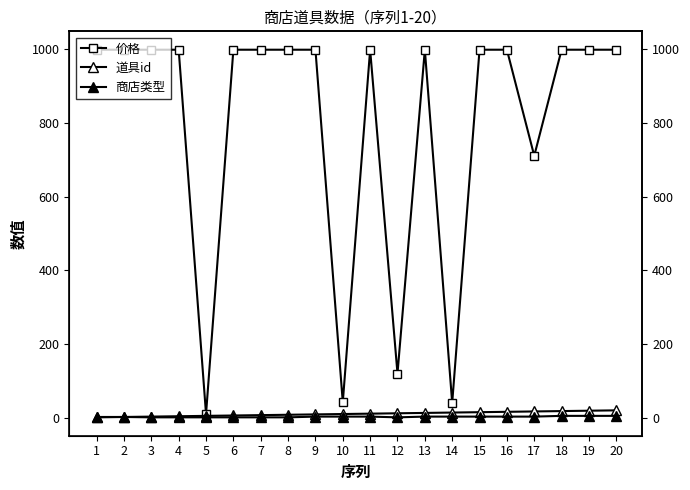

What is the value of the 价格 point at the 13th from the left?

999